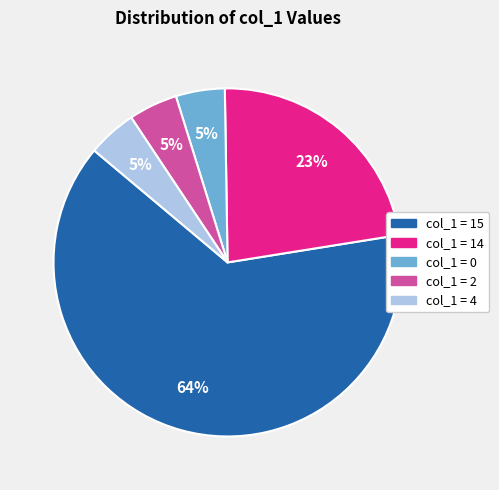

To the nearest percent, what is the average slice percentage?

20%